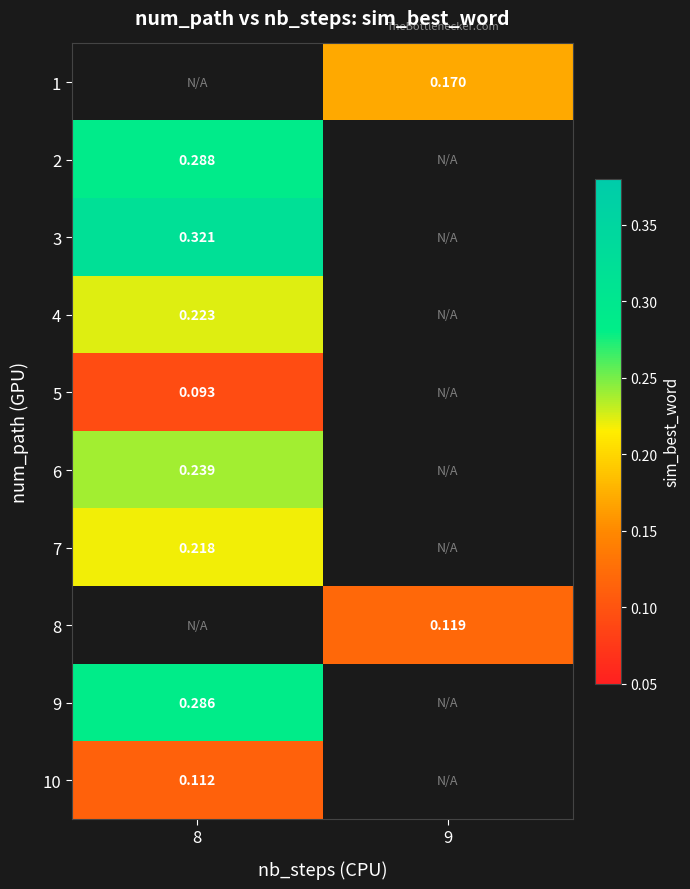

Is the value of 10 at 8 greater than the value of 5 at 8?

Yes